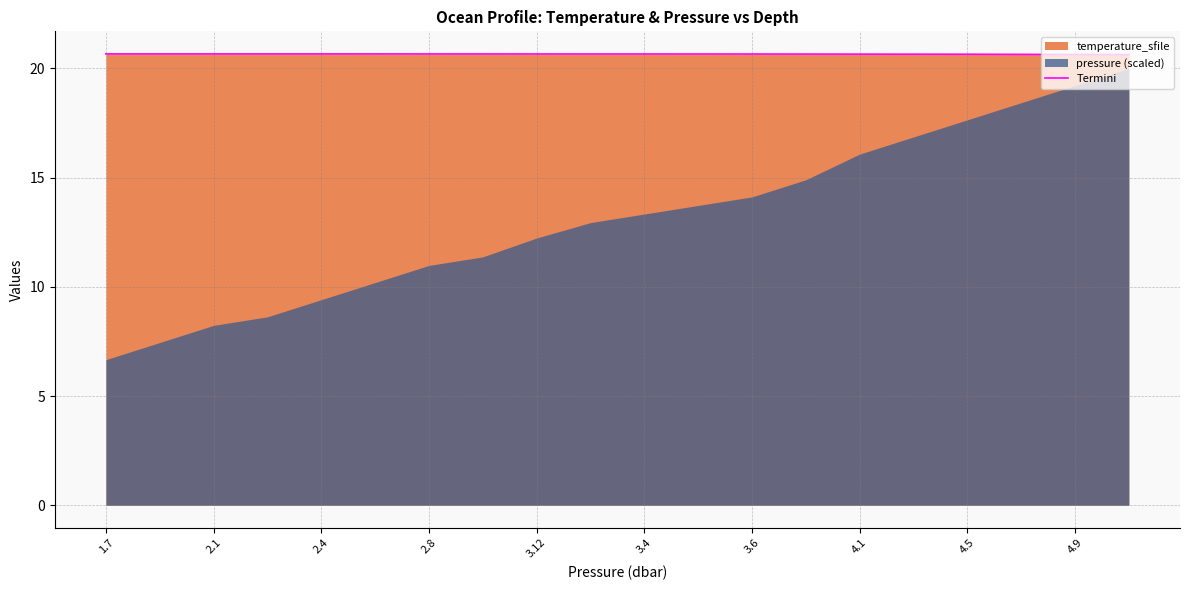

What is the value of the 9th point from the left?

20.7